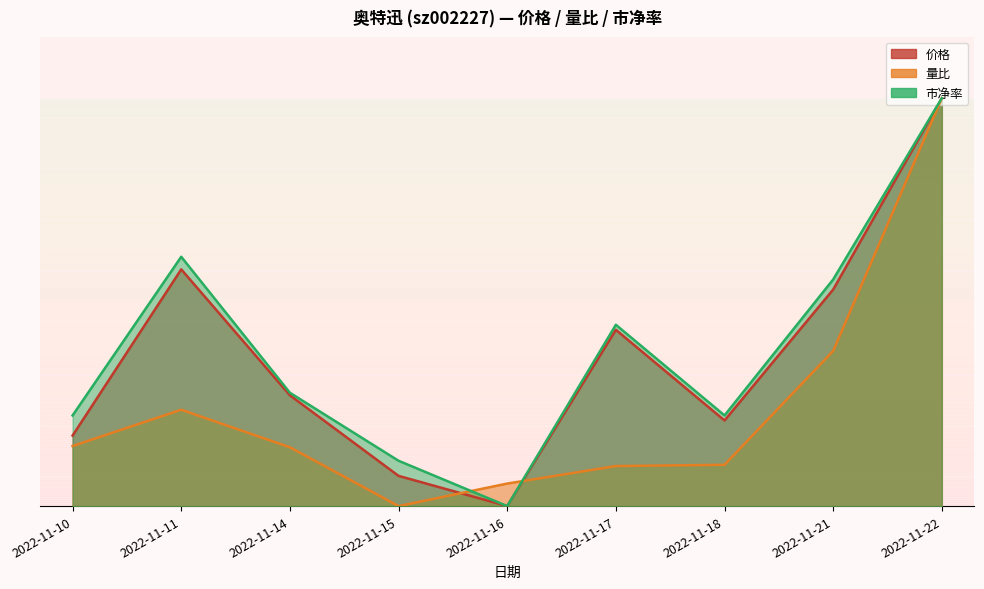

At which category is the sum across all series the highest?

2022-11-22